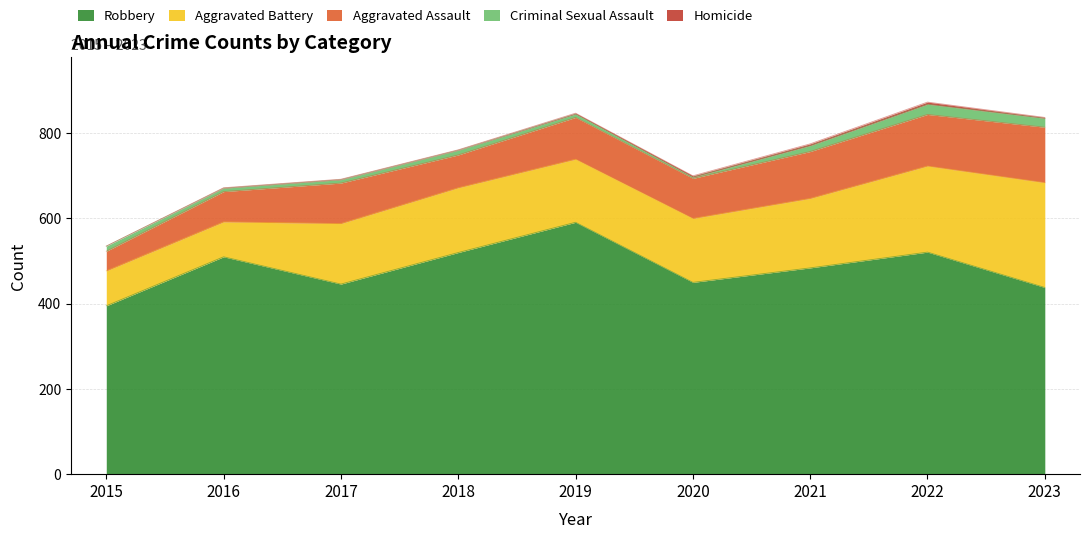

Is it true that Aggravated Assault equals 24 at 2016?

False